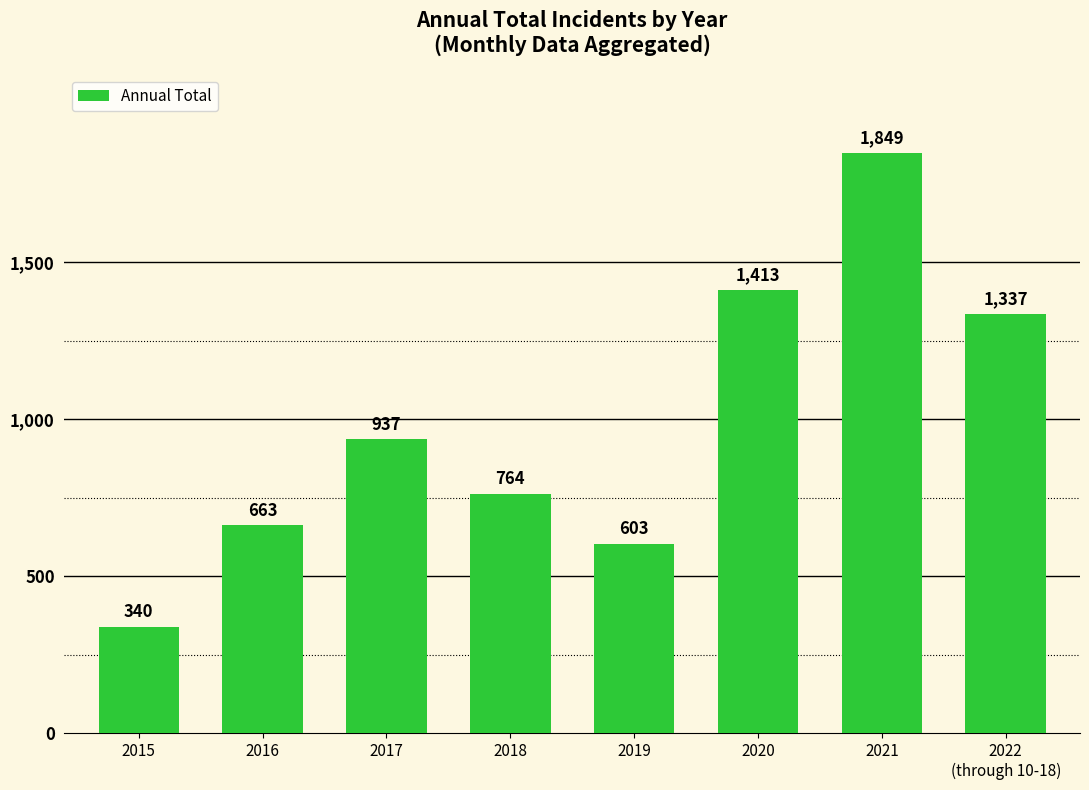

How many distinct data groups are displayed?

1